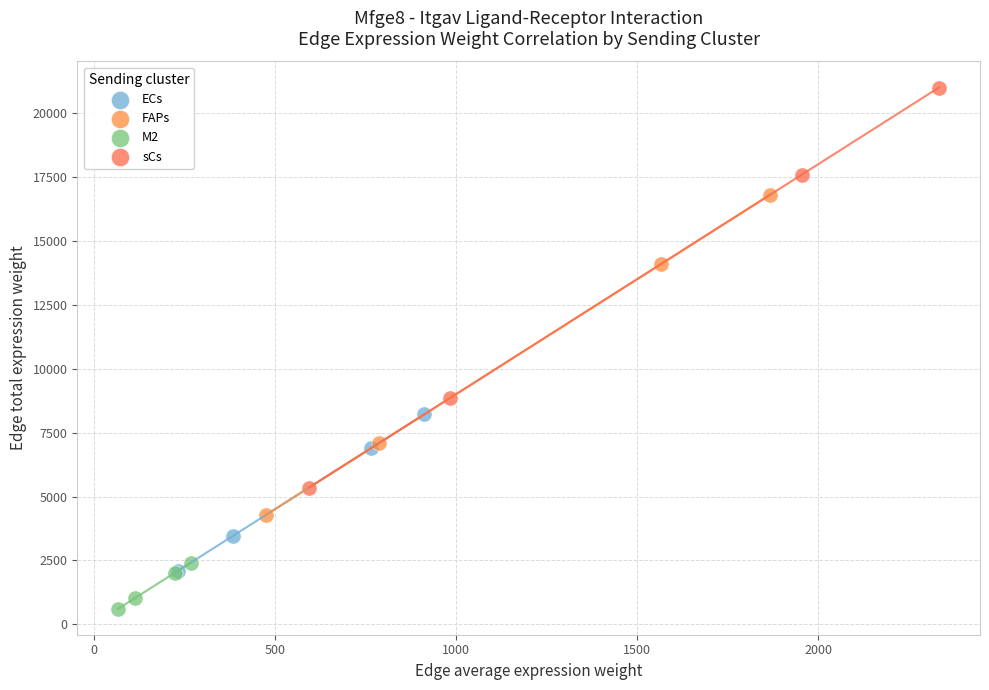

Which series contains the lowest Y value?

M2